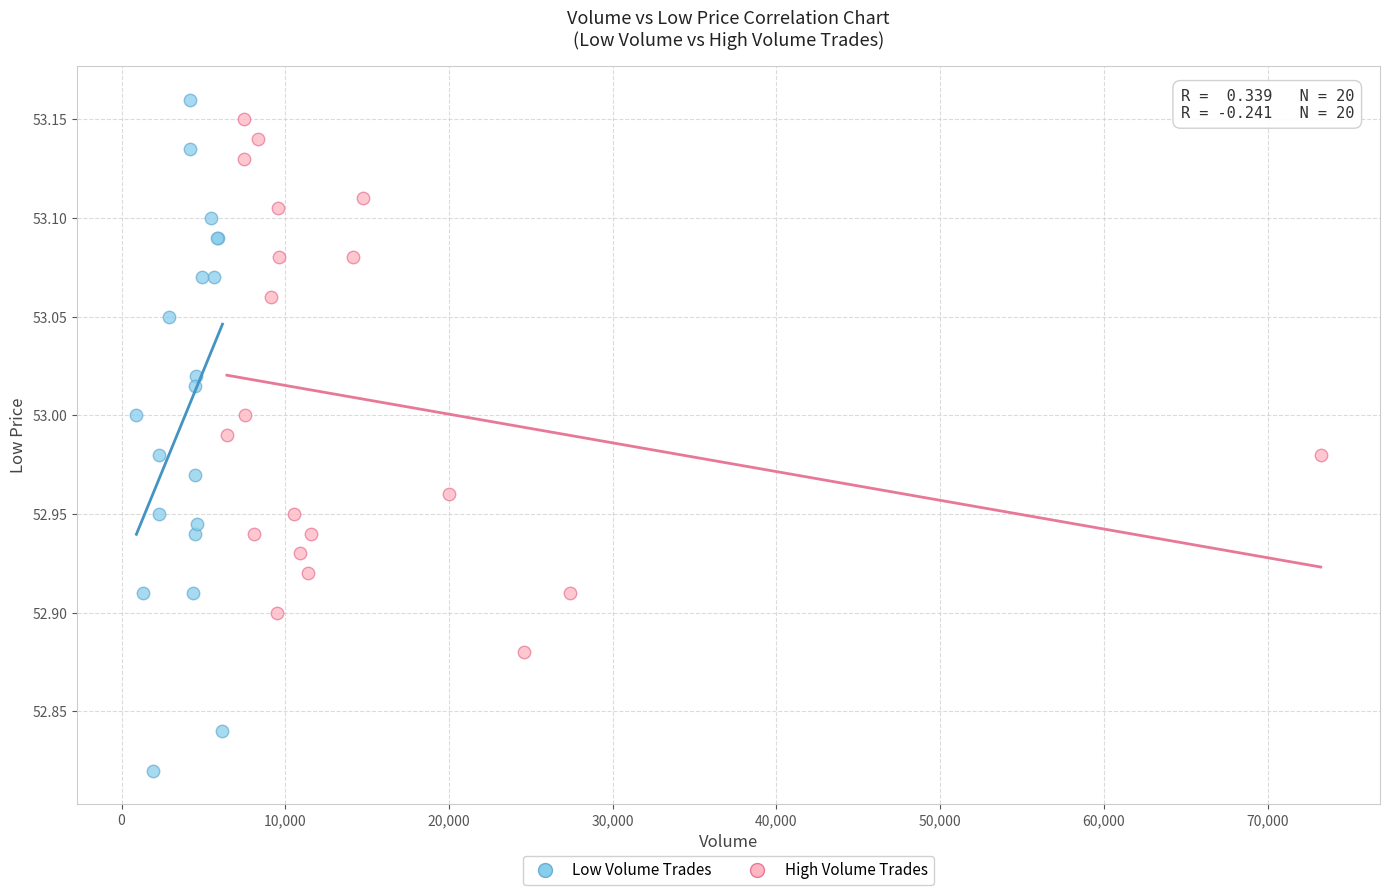

Which series reaches the minimum Y coordinate?

Low Volume Trades